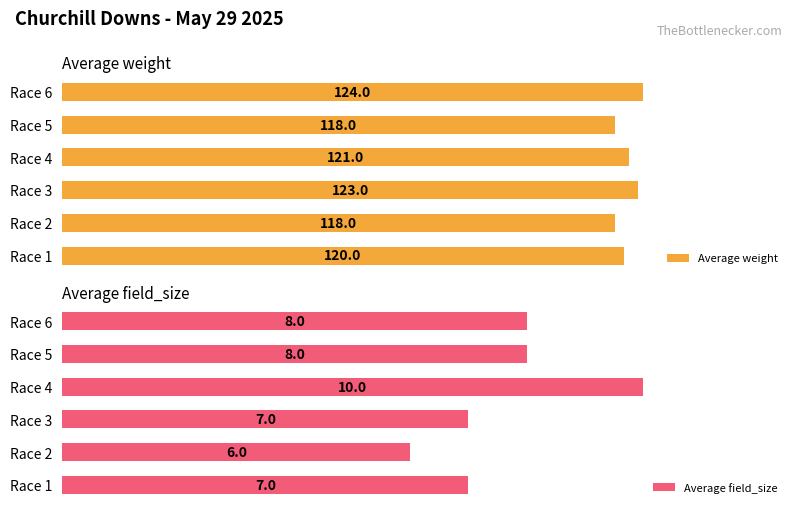

At which label does Average field_size reach its minimum?

Race 2